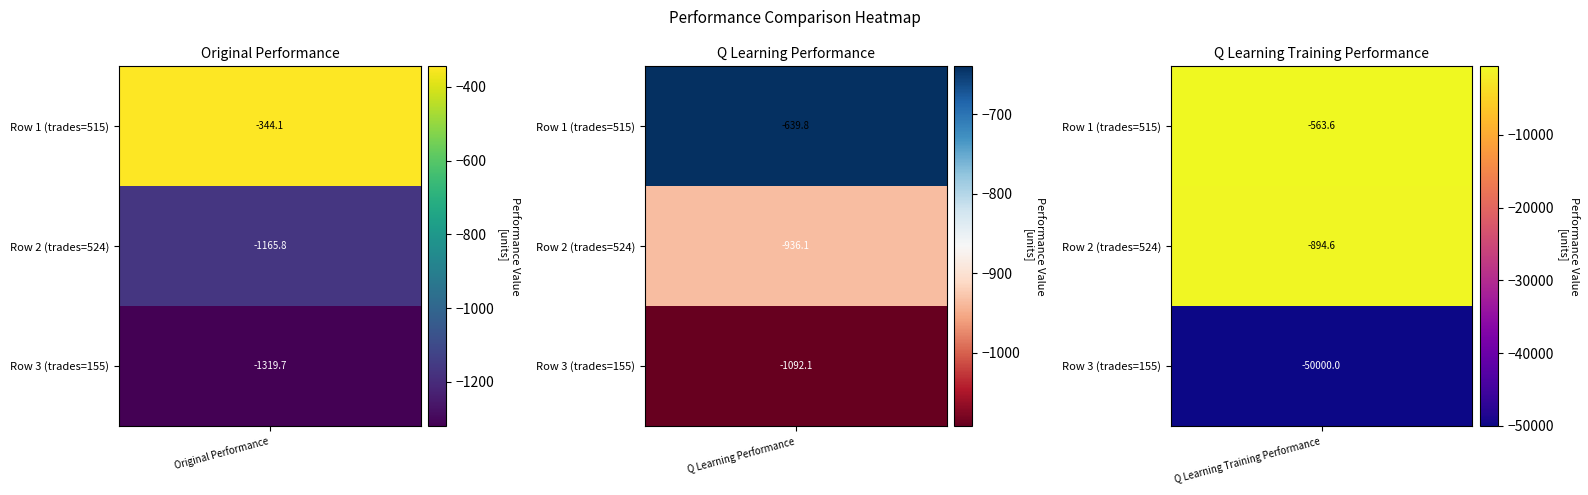

Reading left to right, transcribe all the data shown in this chart.

original performance: 0=-344.1	1=-1165.8	2=-1319.7
q learning performance: 0=-639.8	1=-936.1	2=-1092.1
q learning training performance: 0=-563.6	1=-894.6	2=-50000.0